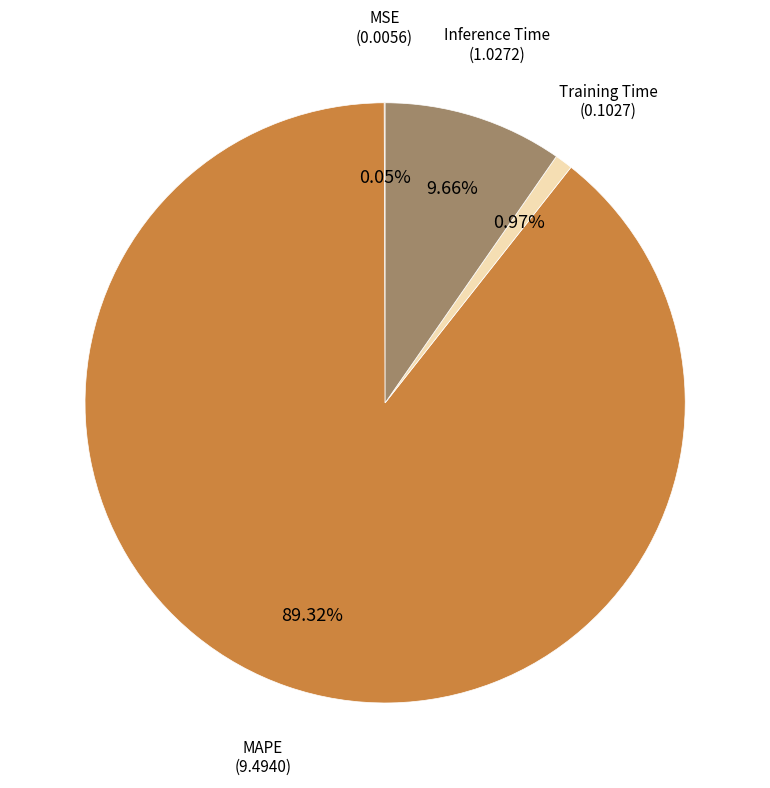

Is there any slice that represents more than half of the pie?

Yes